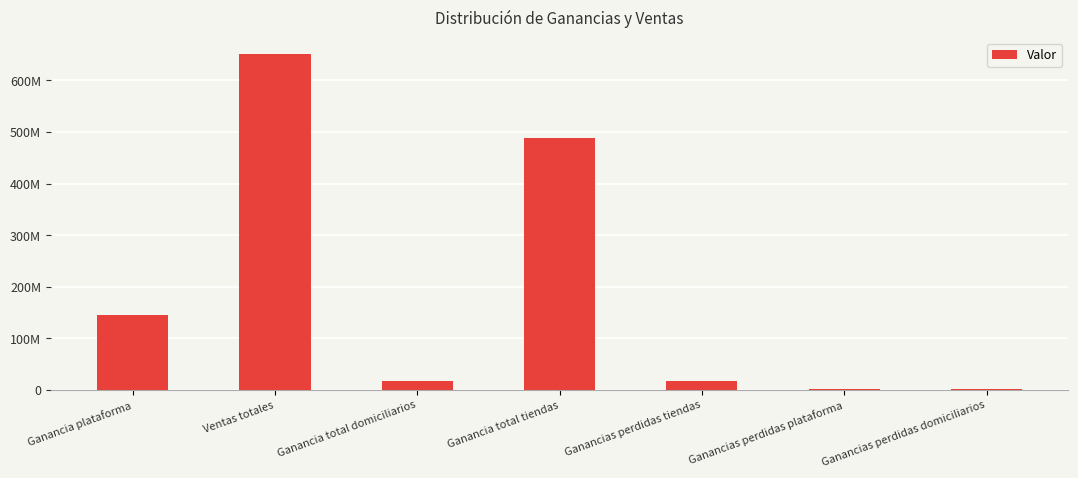

List the labels in order of value, smallest first.

Ganancias perdidas domiciliarios, Ganancias perdidas plataforma, Ganancias perdidas tiendas, Ganancia total domiciliarios, Ganancia plataforma, Ganancia total tiendas, Ventas totales